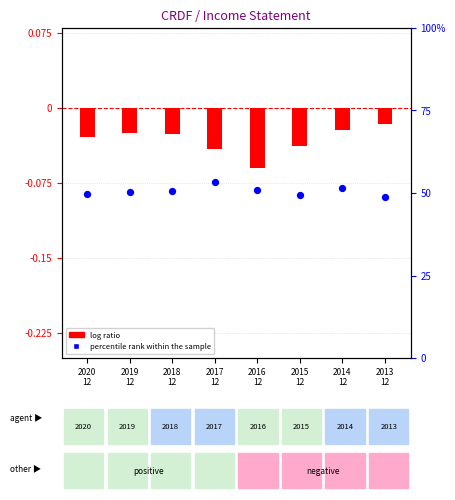

What is the total value across all series at 2019
12?

50.3